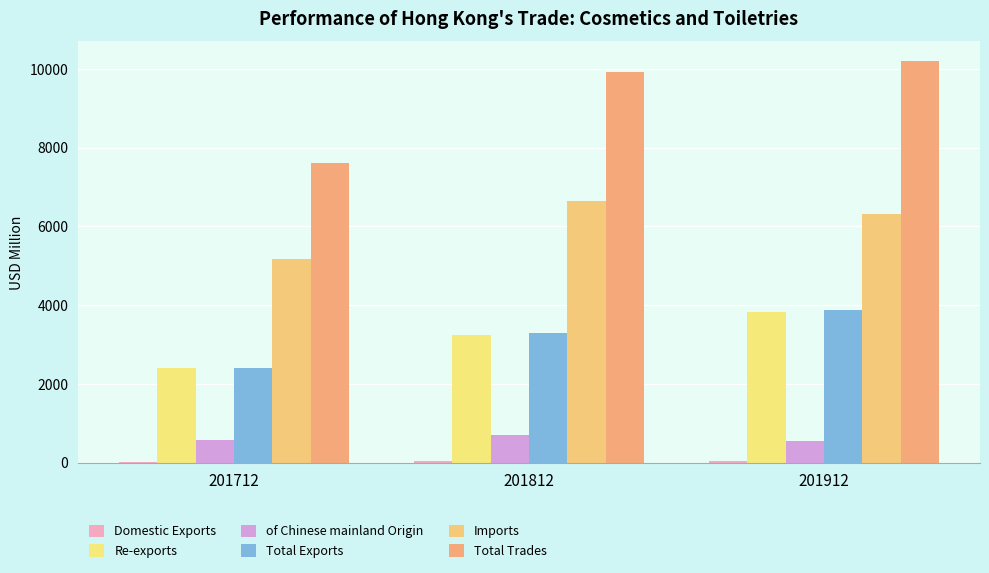

At how many categories does at least one series exceed 6958?

3